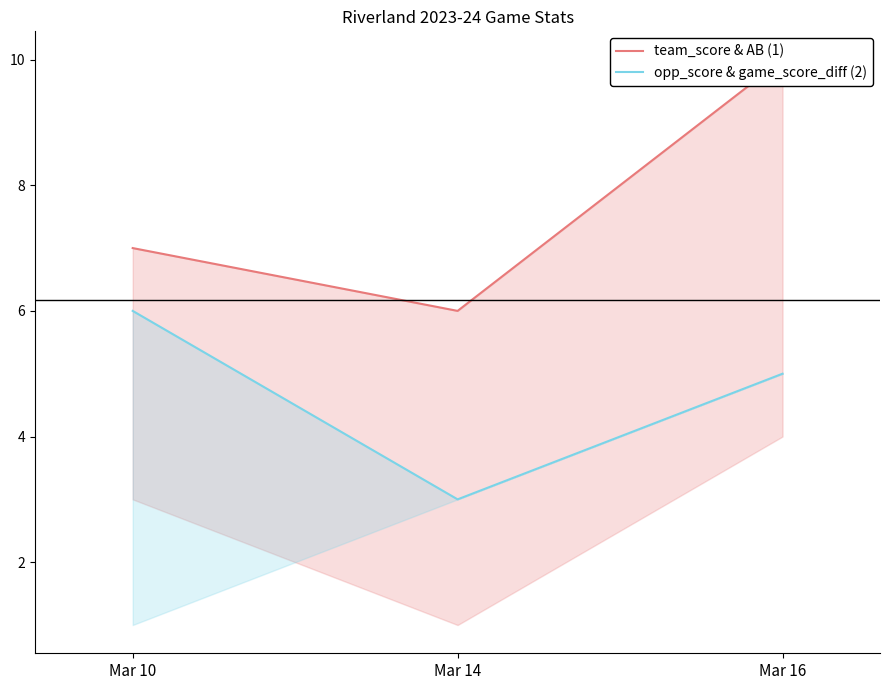

At how many categories does at least one series exceed 7?

1